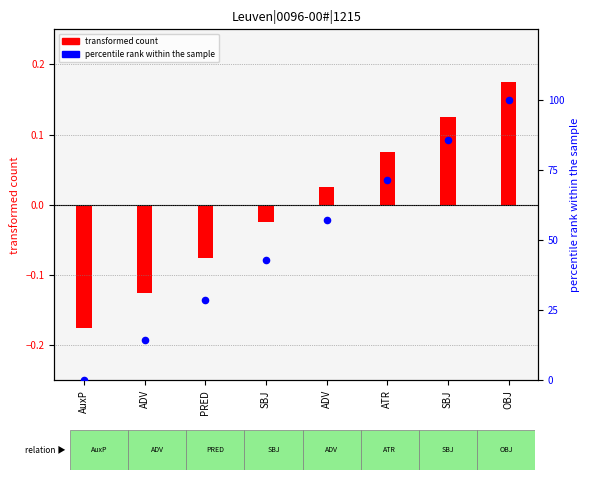

Which has a higher value, ADV or AuxP?

ADV